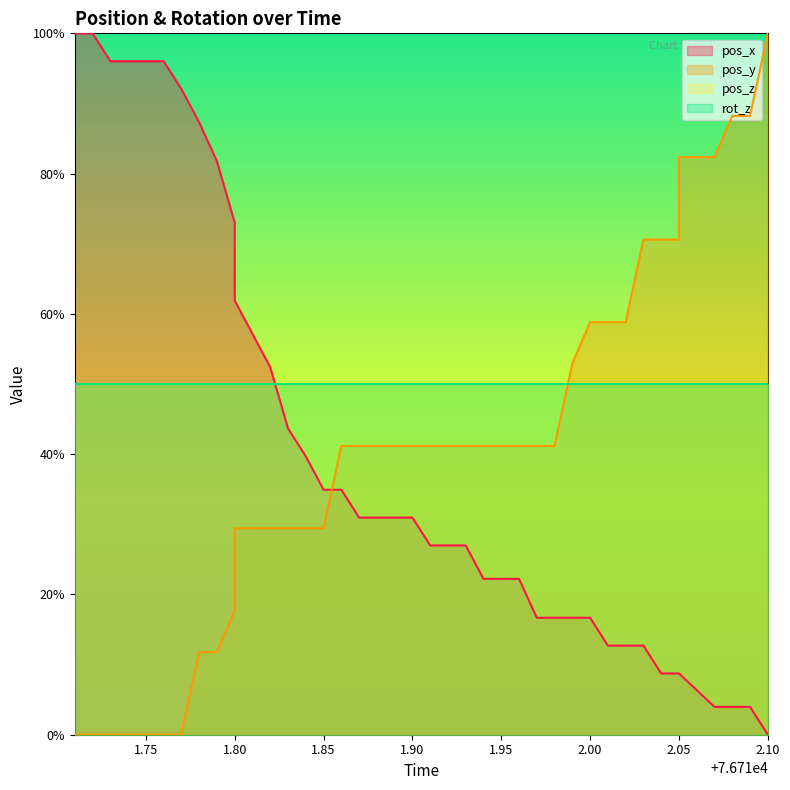

True or false: pos_y and pos_x intersect in this chart.

True